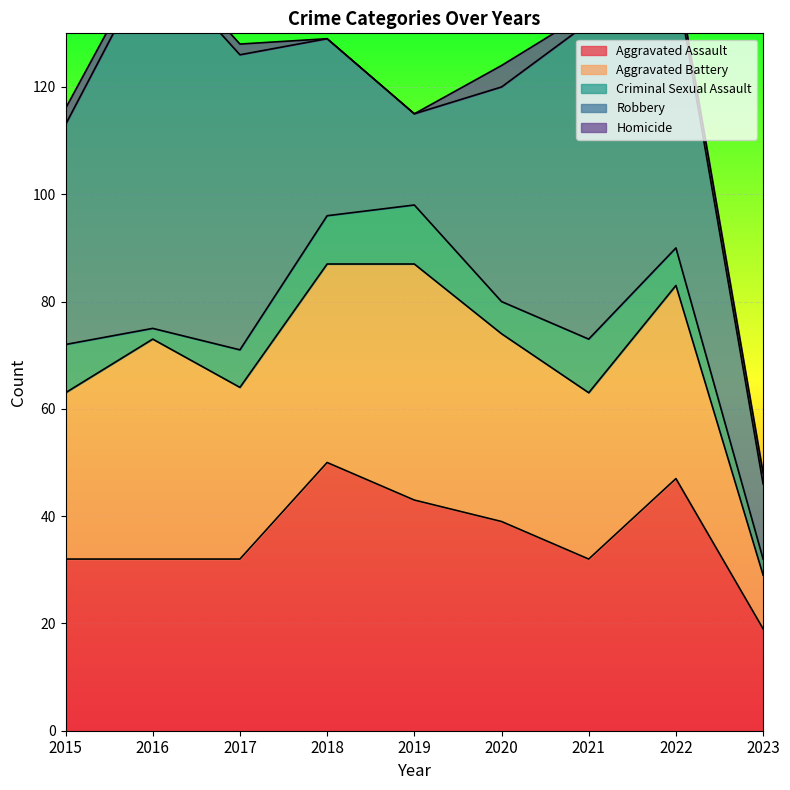

Where is the first local minimum for Aggravated Assault?

2021